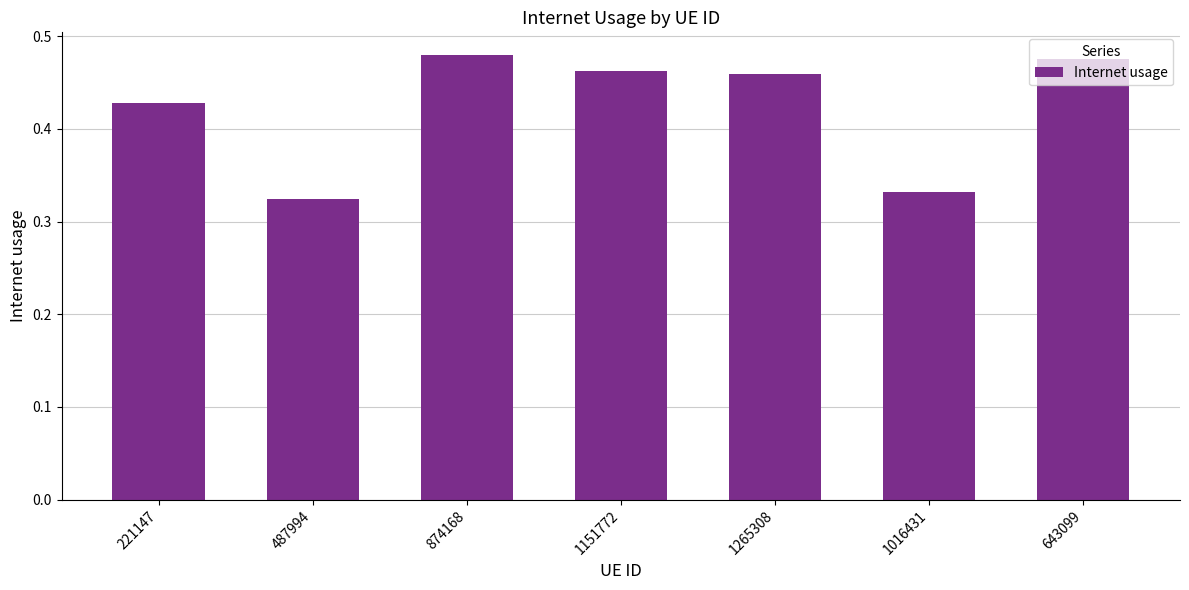

What is the change in value from 1151772 to 1016431?

-0.1